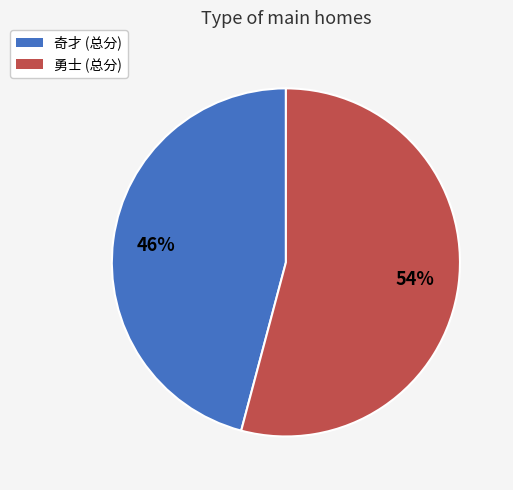

To the nearest percent, what percentage of the pie is 奇才 (总分)?

46%